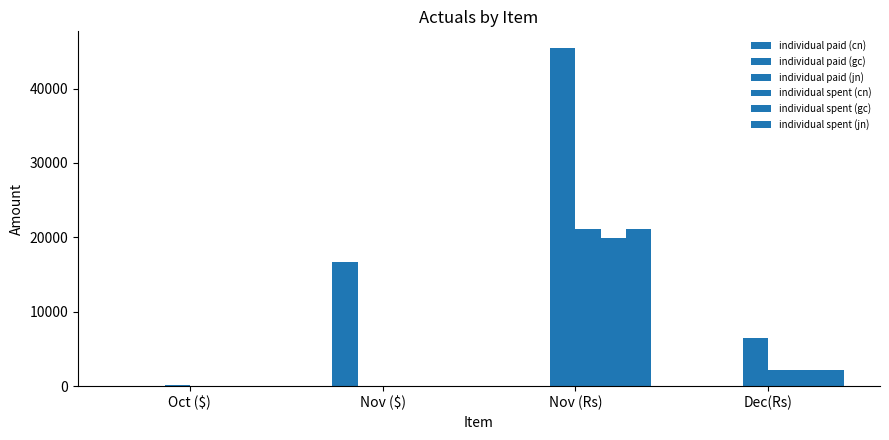

Are the bars grouped side by side (vs. stacked)?

Yes